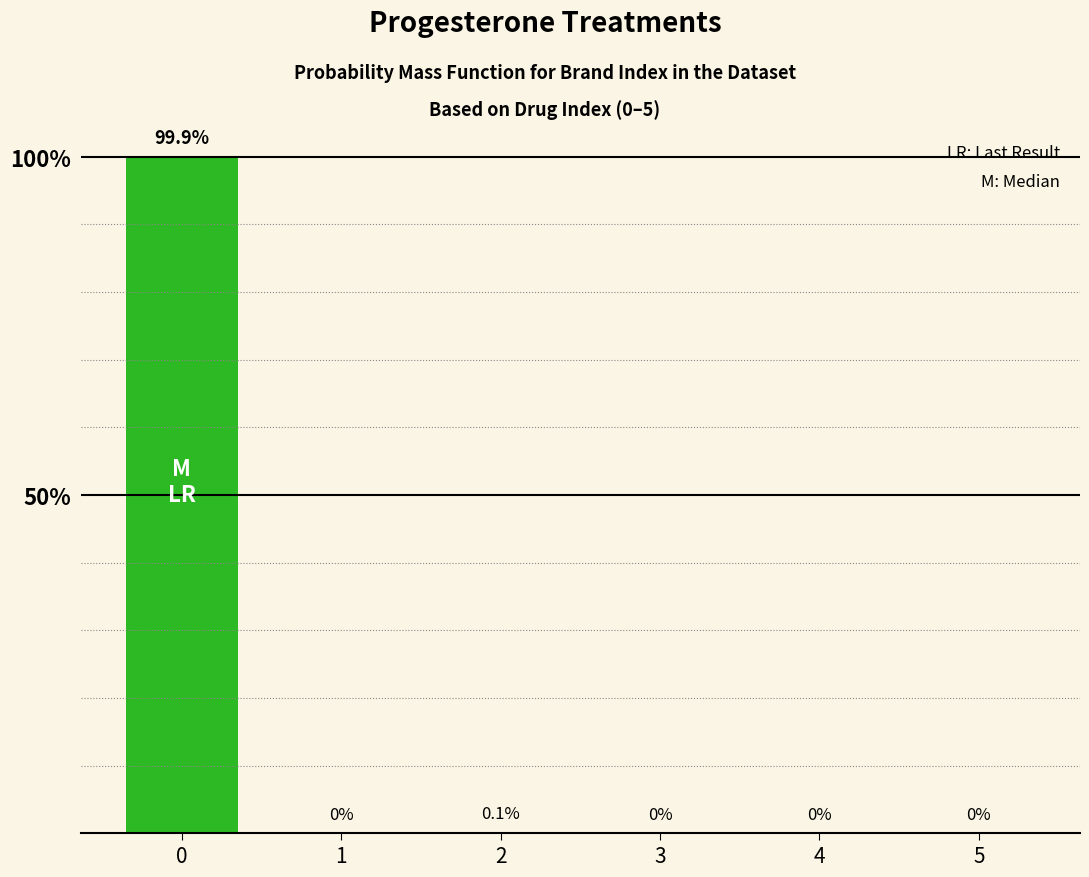

True or false: the data shows 0.0 at 1.

True